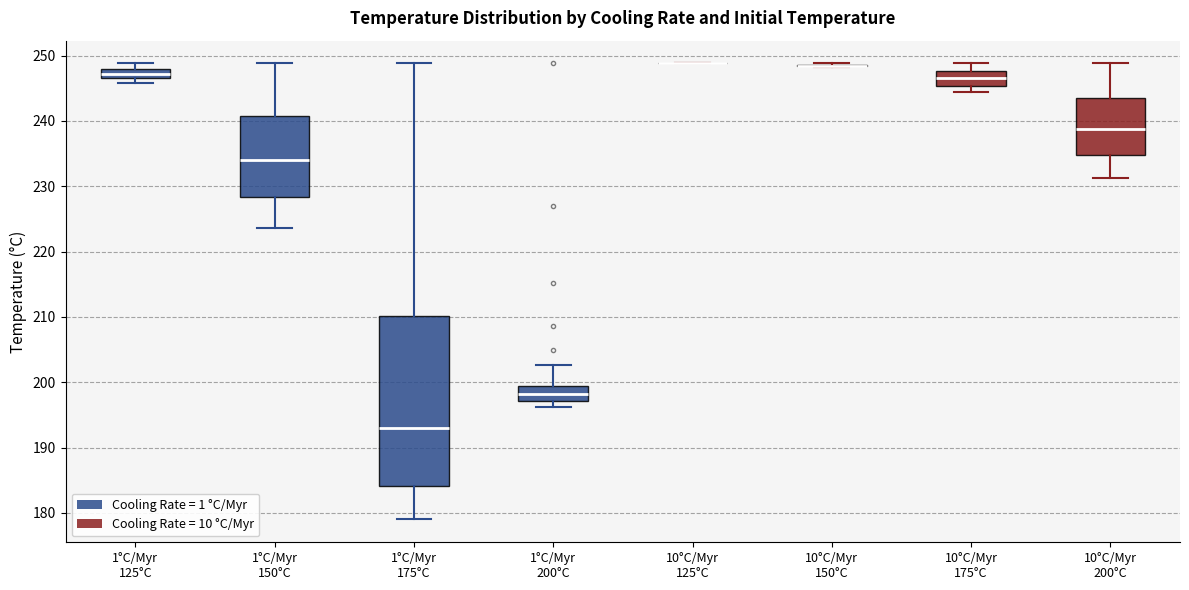

Where is the lower edge of the box for 10°C/Myr 175°C on the y-axis? The values are not printed on the chart, so give them approximately, as read against the axis.

245